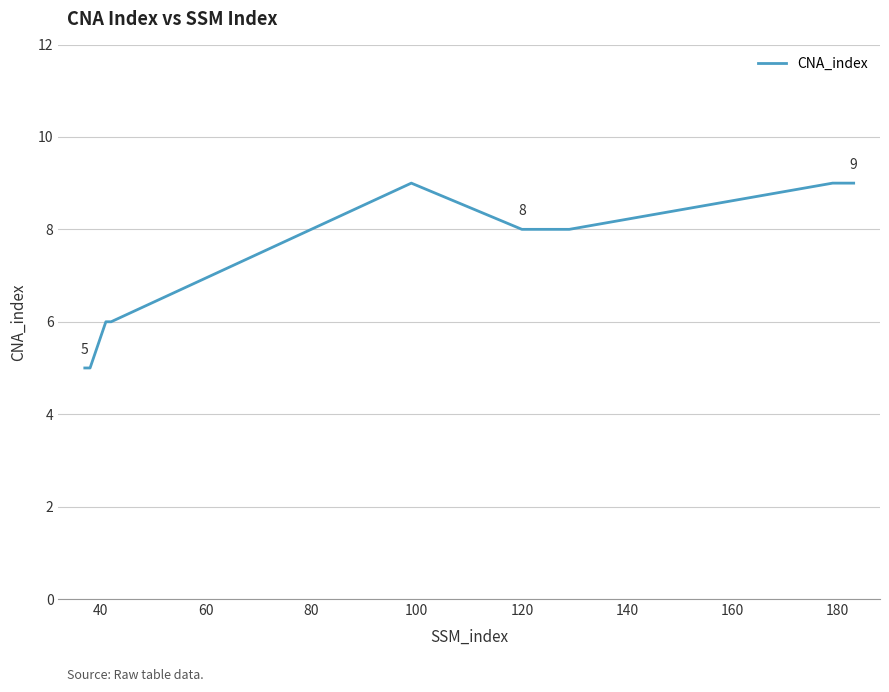

What is the difference between the maximum and minimum values?

4